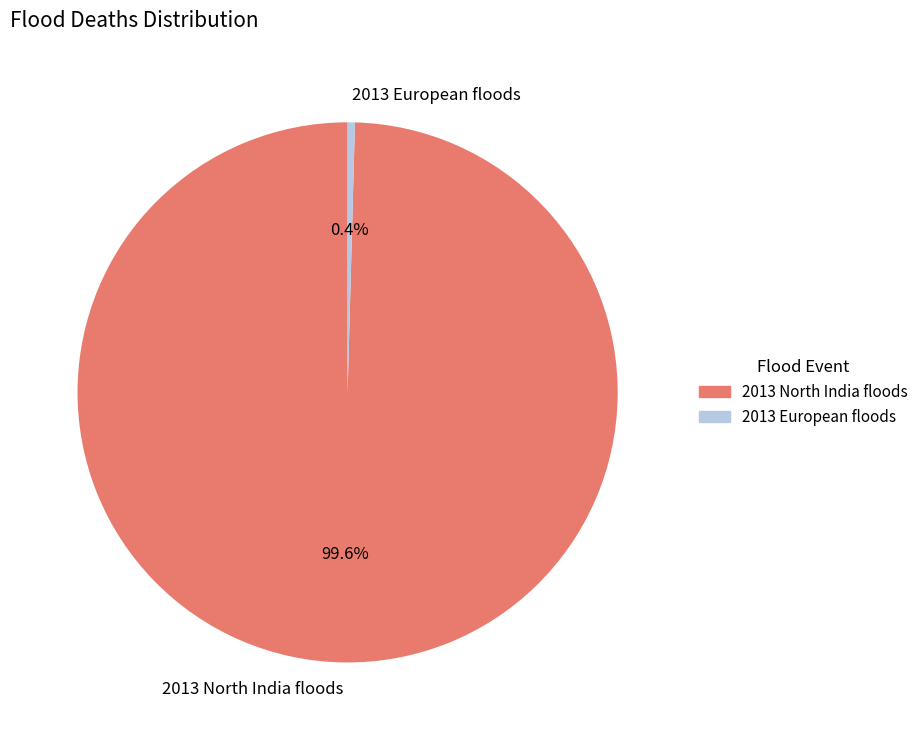

Is there any slice that represents more than half of the pie?

Yes